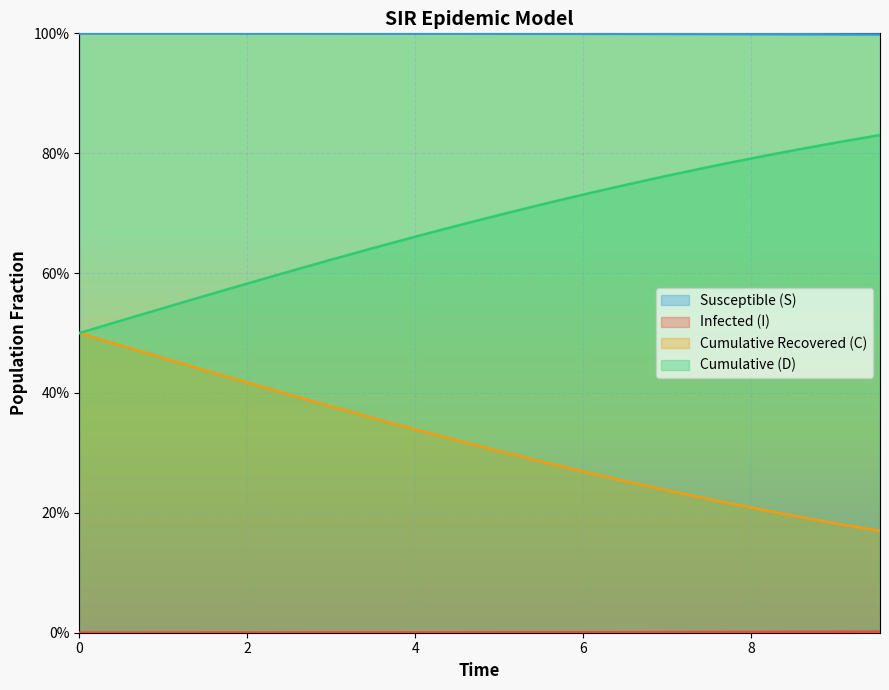

Which has a higher value, 2 or 6?

2